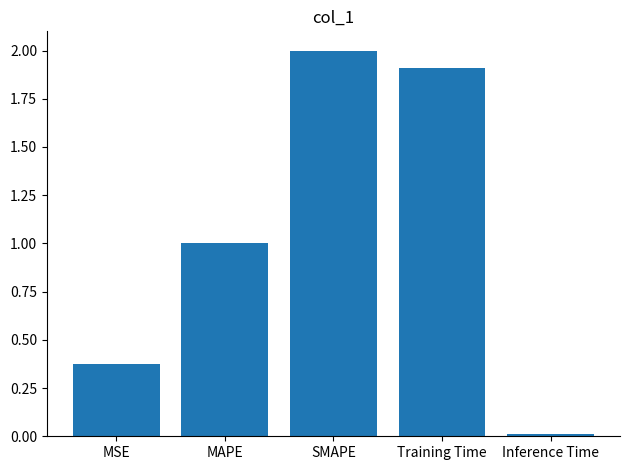

What is the value of the 2nd bar from the left?

1.0